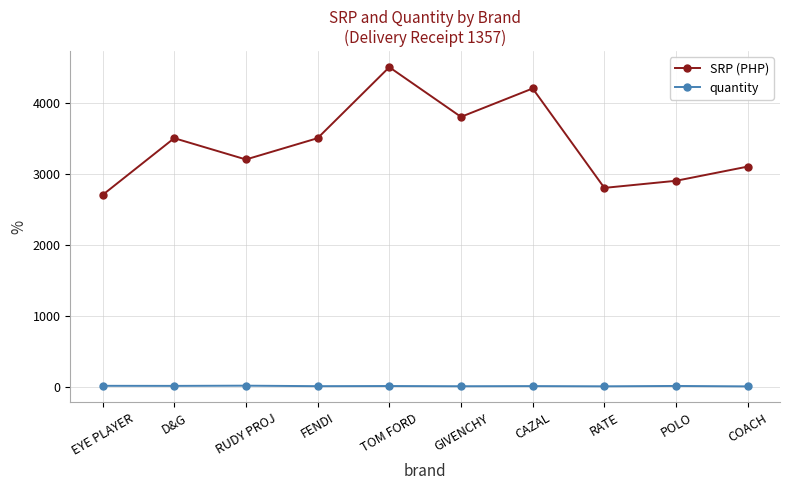

Count the number of data series in this chart.

2